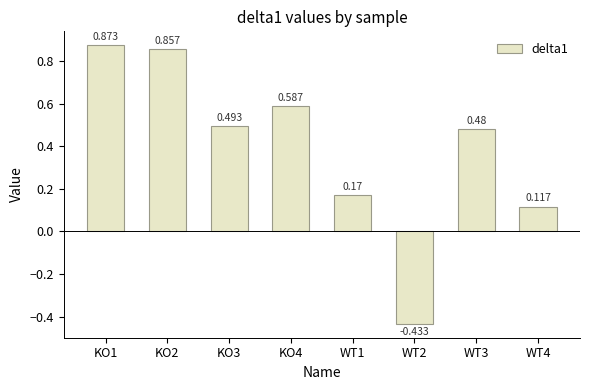

How many values are below 0?

1